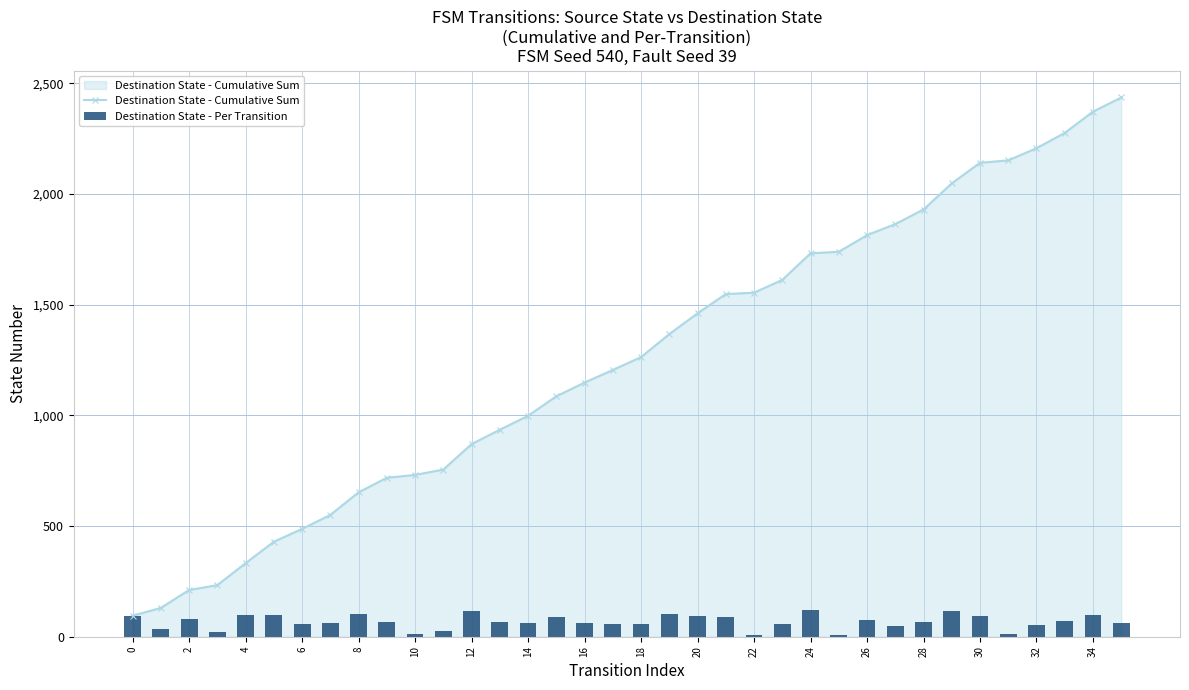

The value of Destination State - Cumulative Sum at 34 is 1380. True or false?

False